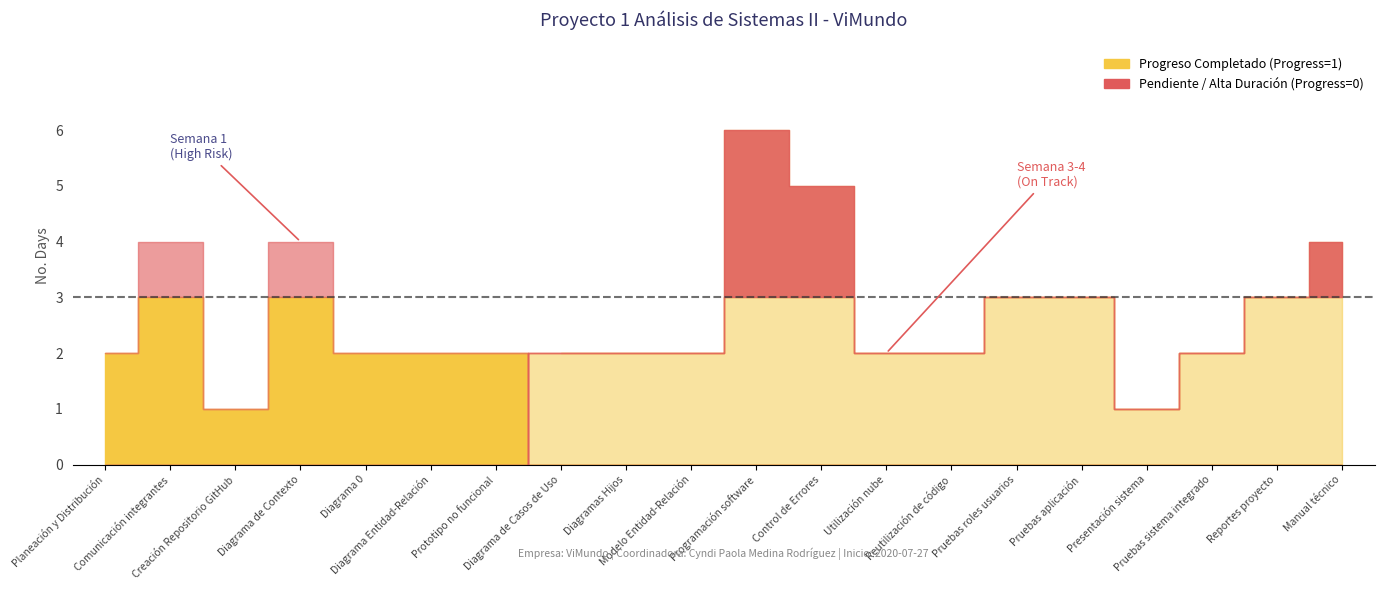

Is it true that No. Days equals 9 at Programación software?

False